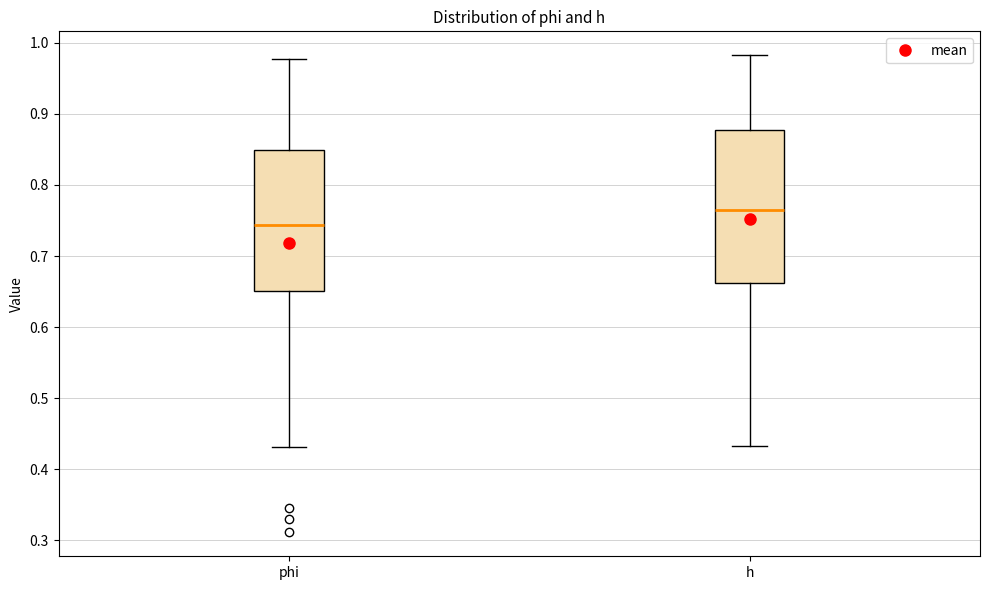

Reading left to right, read every box against the y-axis: the position of its median line, the range the box covers, and the ends of its whiskers. The values are not printed on the chart, so give them approximately, as read against the axis.

phi: median 0.74, box 0.65 to 0.85, whiskers 0.43 to 0.98
h: median 0.77, box 0.66 to 0.88, whiskers 0.43 to 0.98